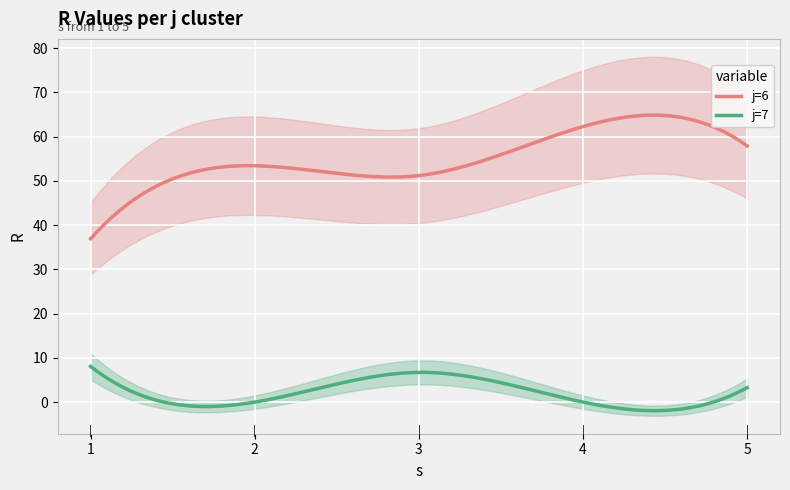

What is the difference between the maximum and minimum values in the j=6 series?

27.9